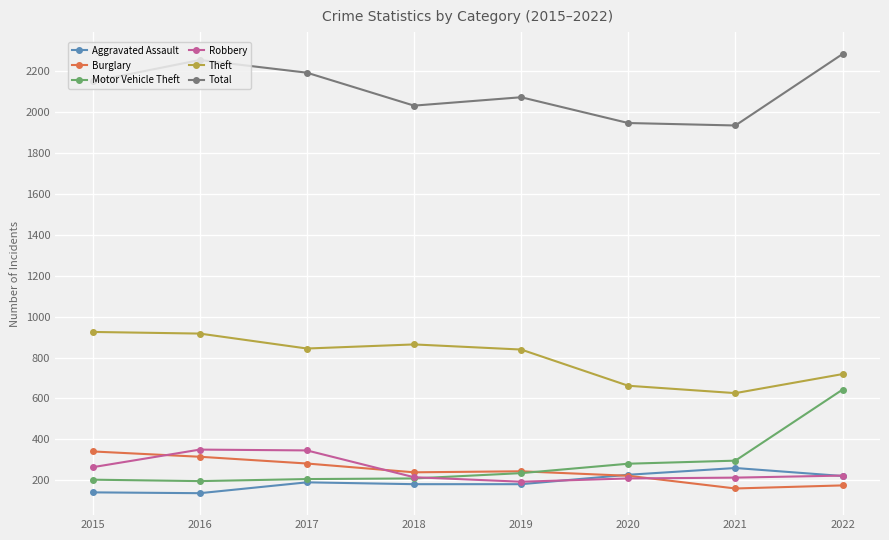

How many times do Motor Vehicle Theft and Burglary cross each other?

1